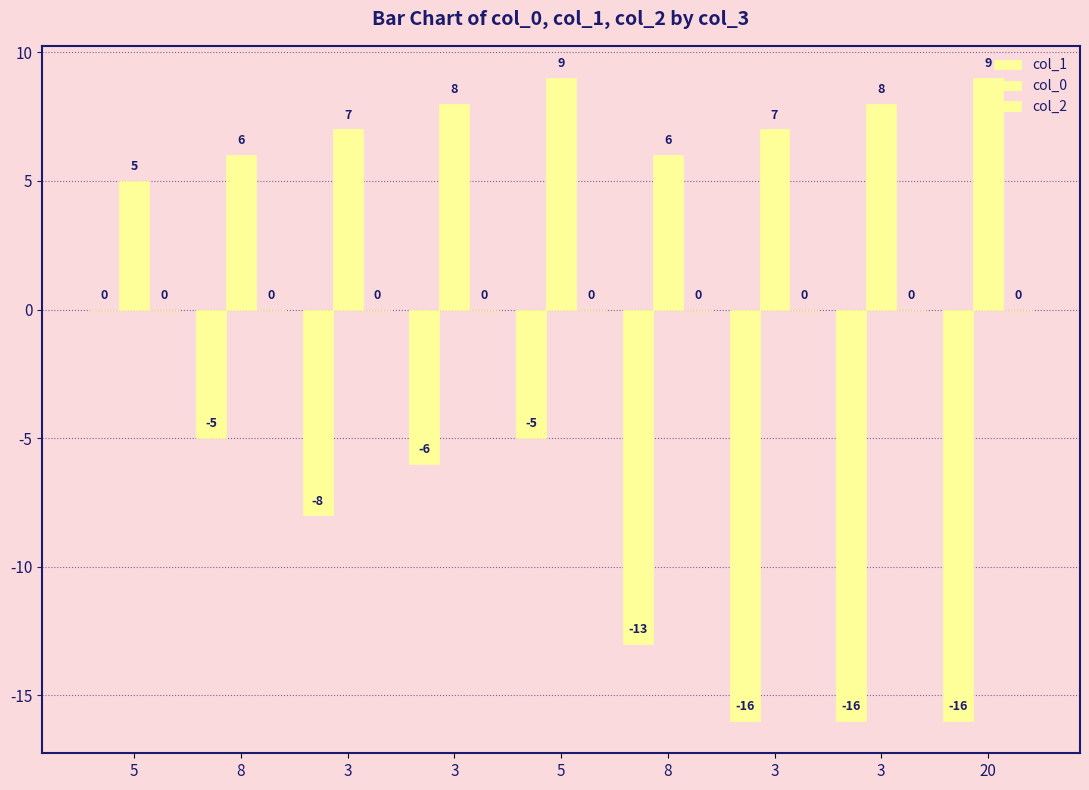

What is the difference between the second highest and second lowest values in the col_1 series?

11